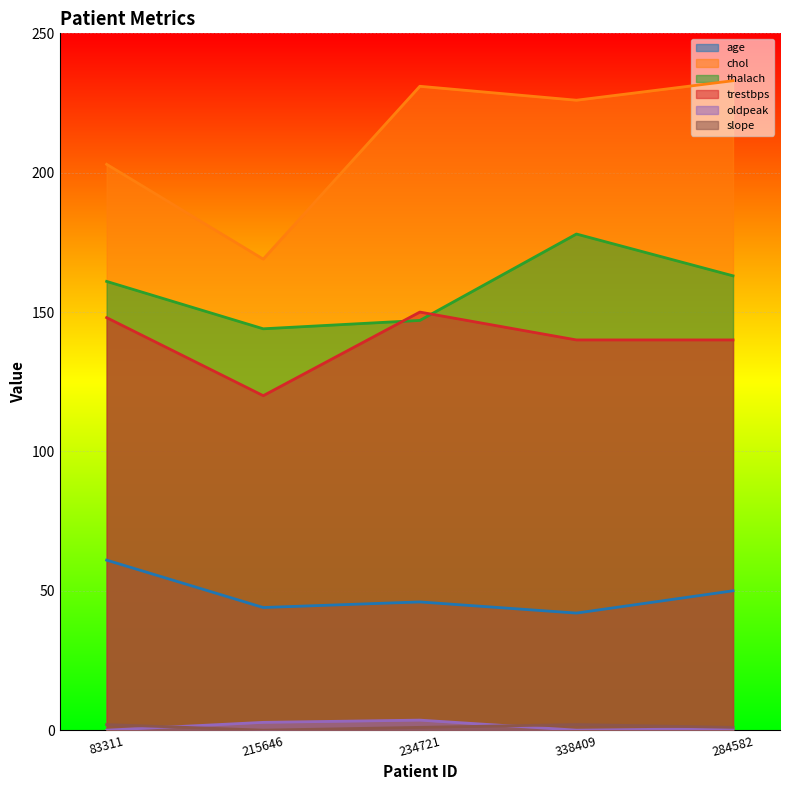

How many interior local valleys does the slope series have?

1